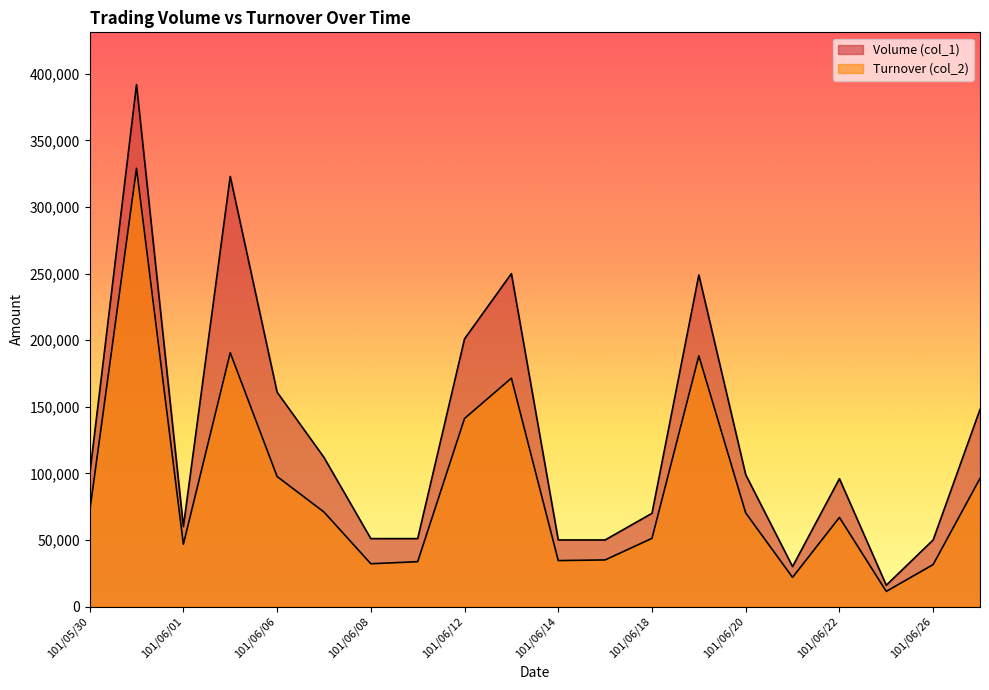

Which series has the largest total across all categories?

Volume (col_1)